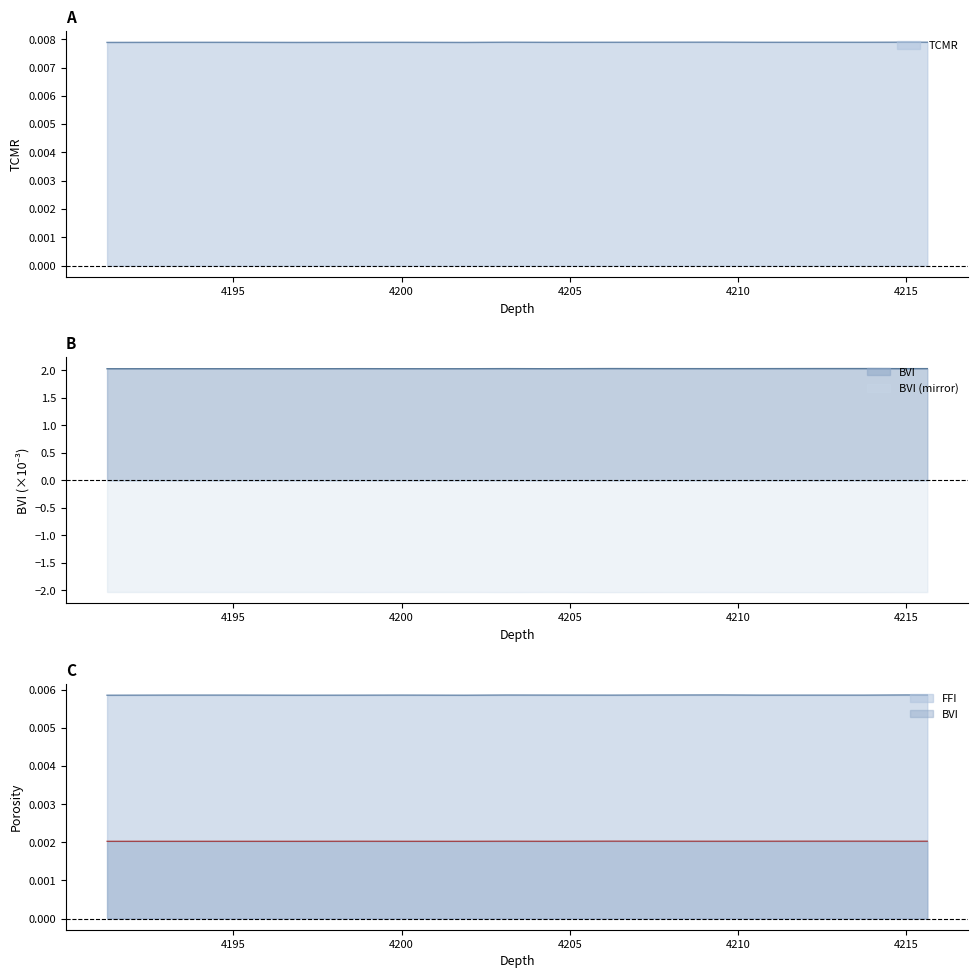

What is the value of the BVI point at the 10th from the left?

2.0